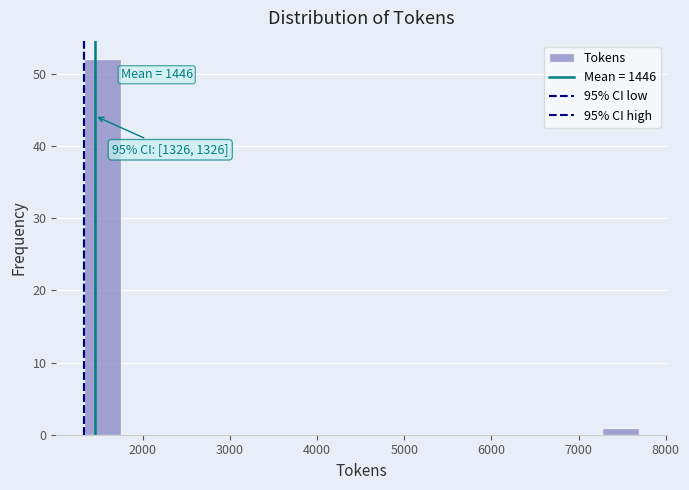

Over which range of the x-axis is the bar tallest?

1300 to 1800